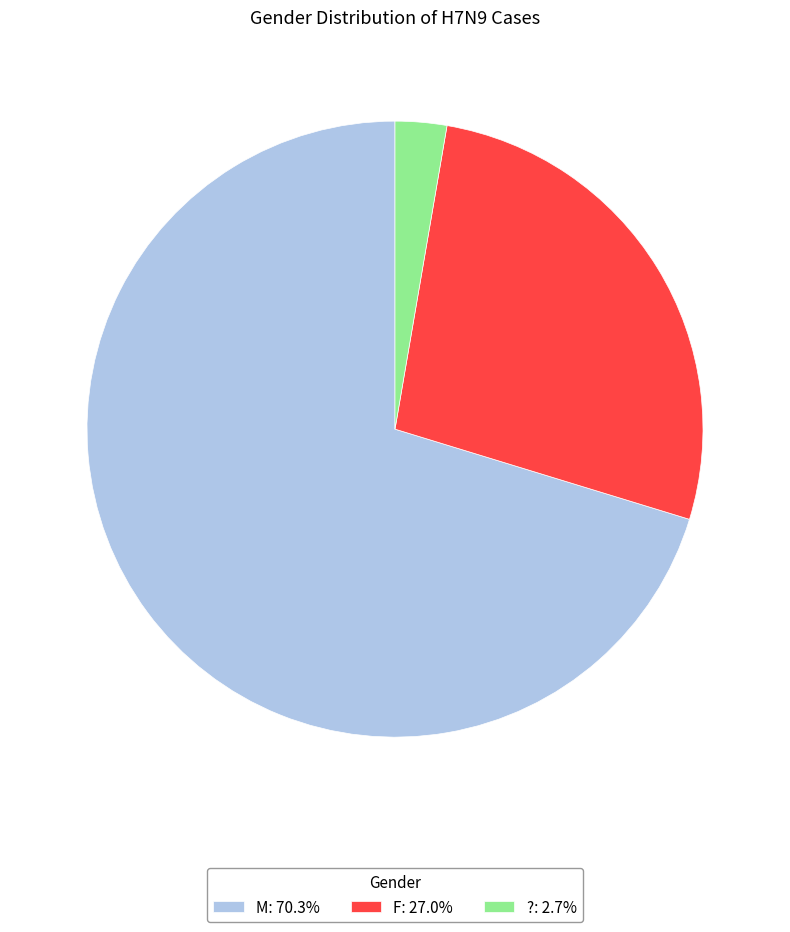

Is the sum of F: 27.0% and M: 70.3% greater than half?

Yes